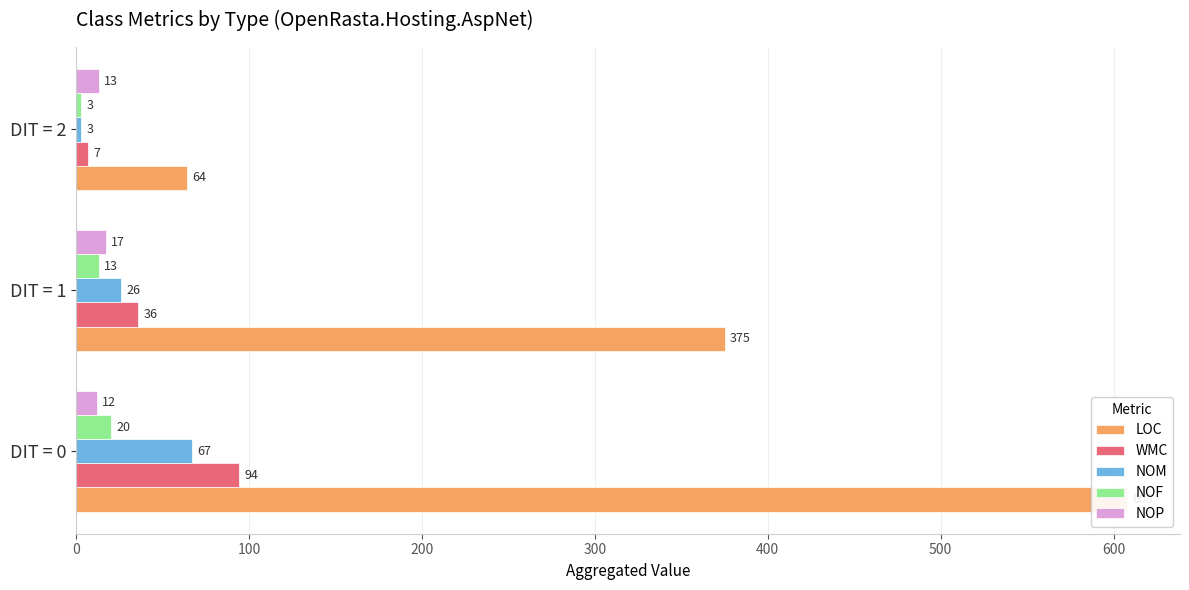

Rank the series by their maximum value, from lowest to highest.

NOP, NOF, NOM, WMC, LOC